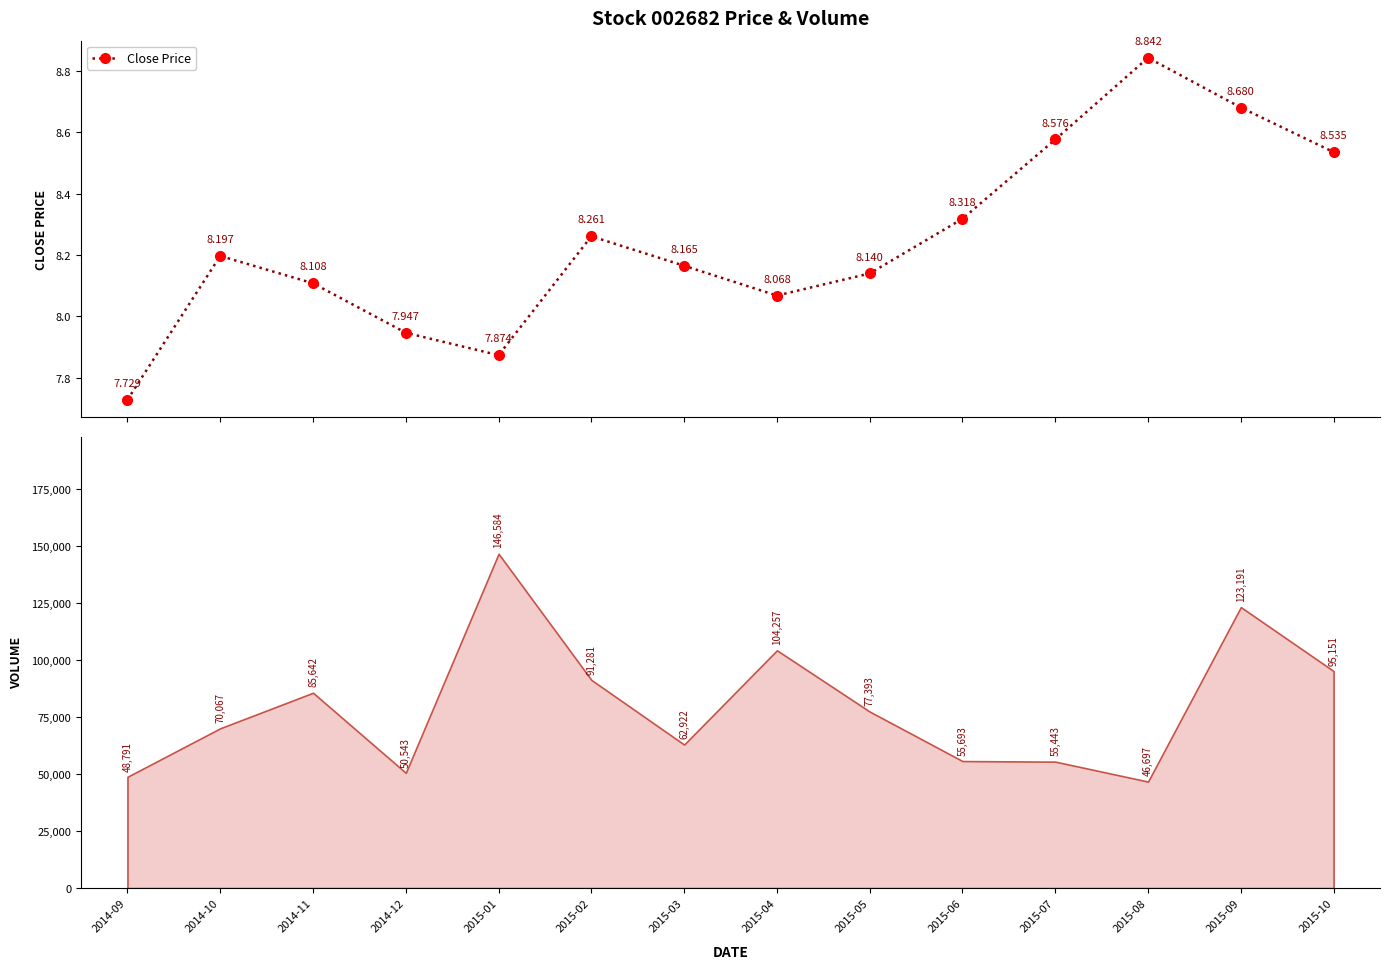

How many data points in Close Price are less than 8?

3